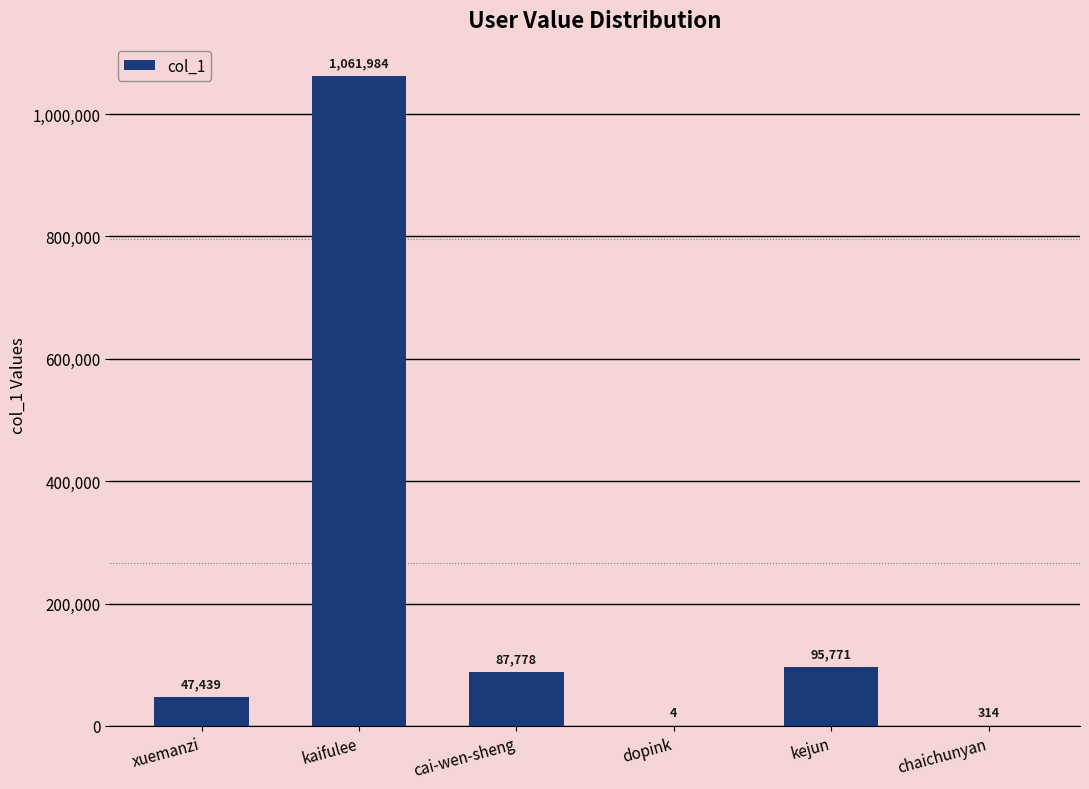

Approximately how many times larger is the value at kaifulee compared to dopink?

265496.0